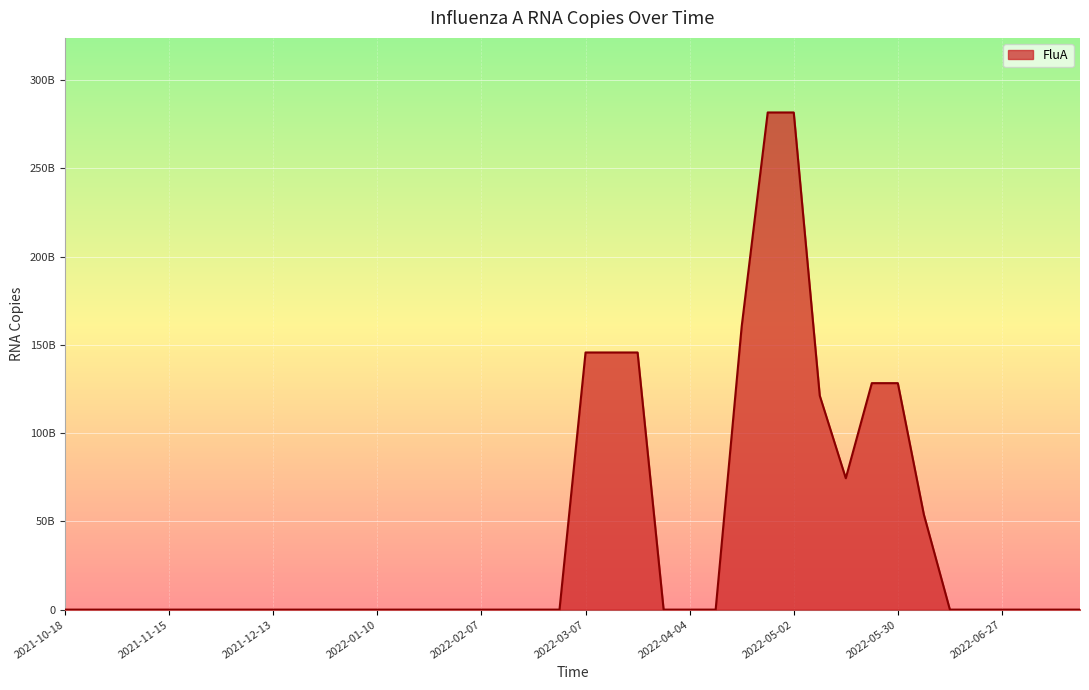

At which category does the chart reach its peak across all series?

2022-04-25